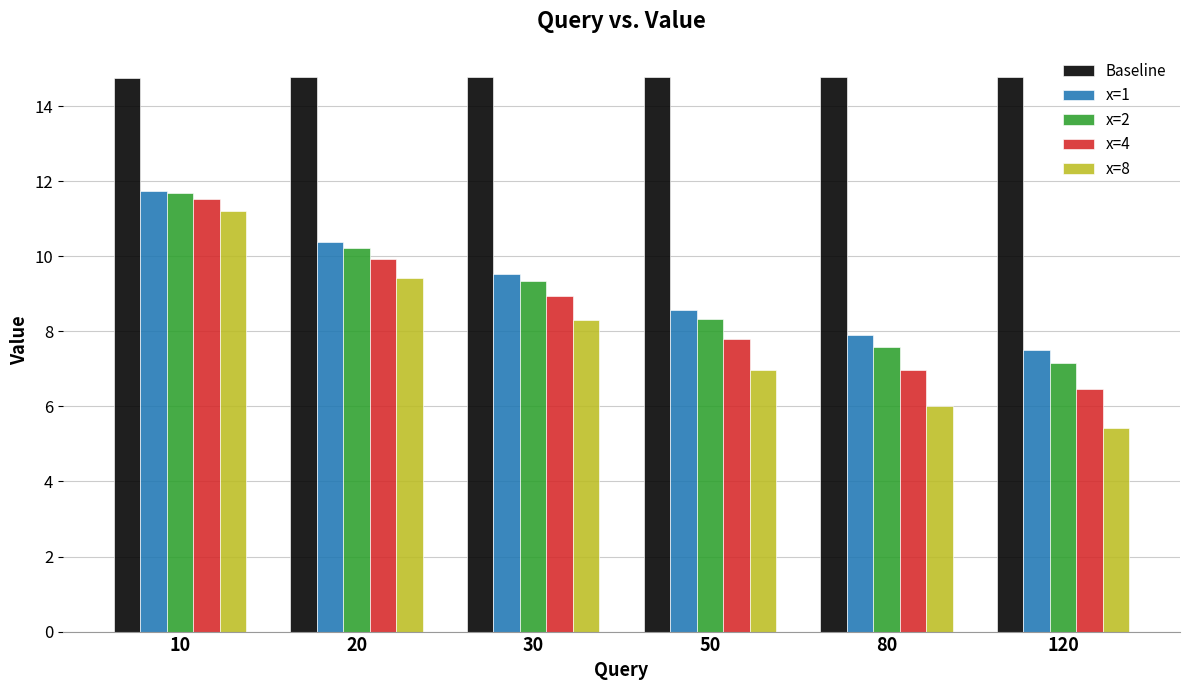

Read the x=4 value at 50.

7.8